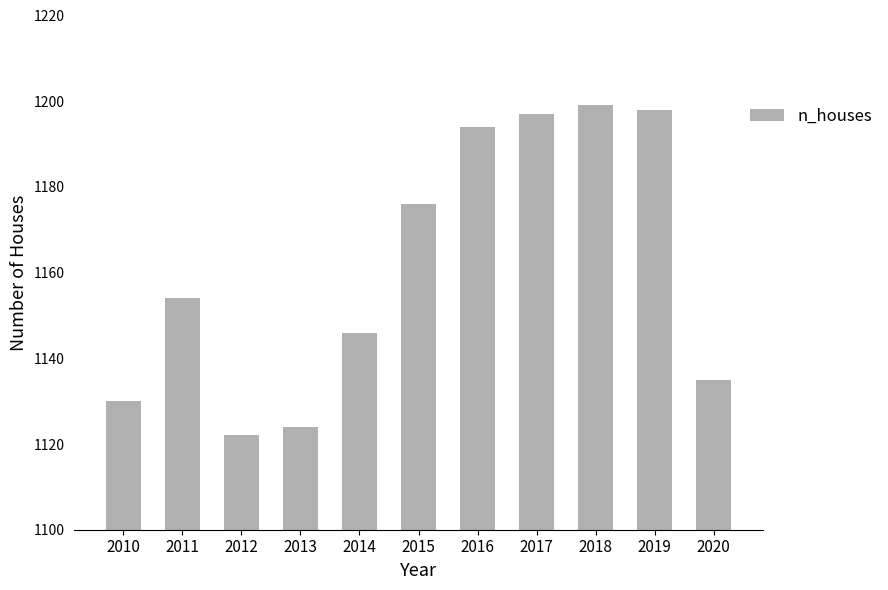

The chart shows a value of 1888 at 2010. True or false?

False